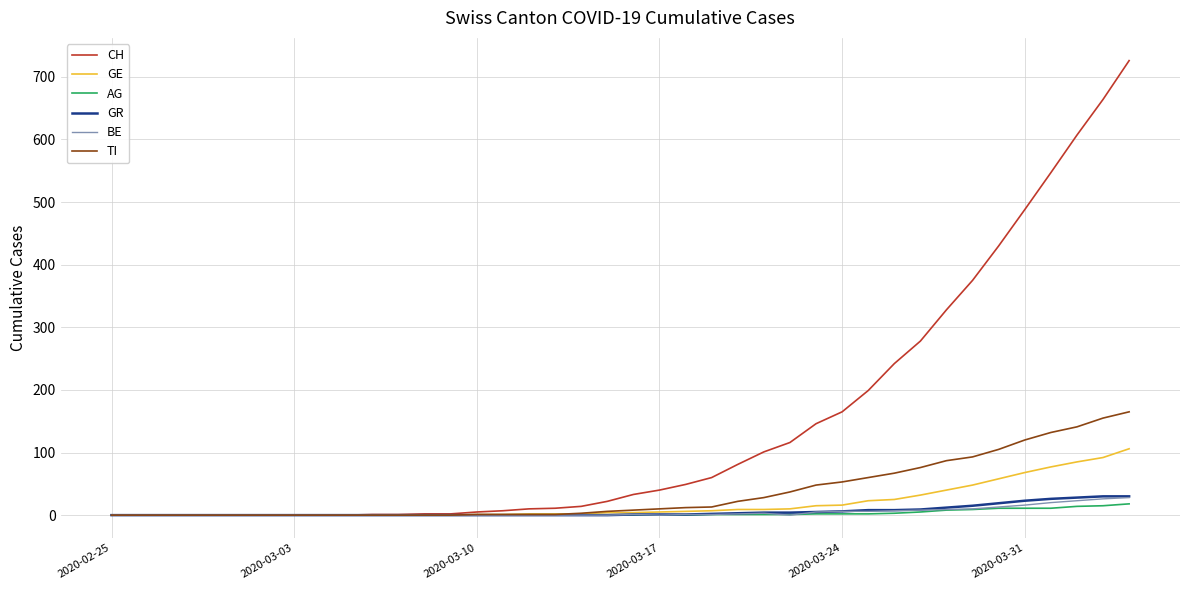

Which series has the largest total across all categories?

CH